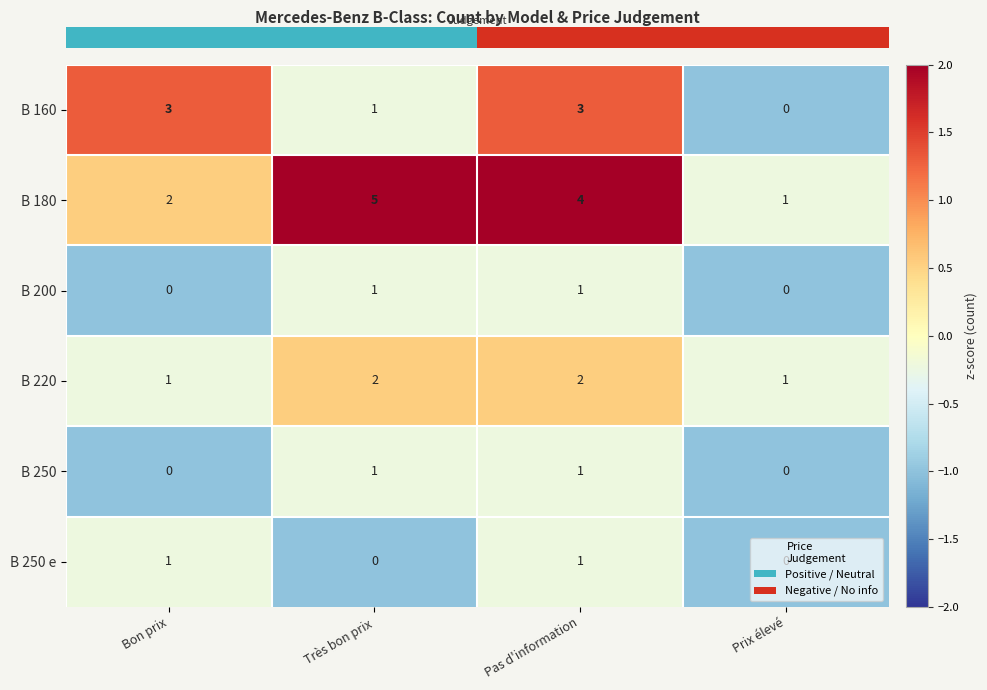

The value of B 220 at Prix élevé is 2. True or false?

False